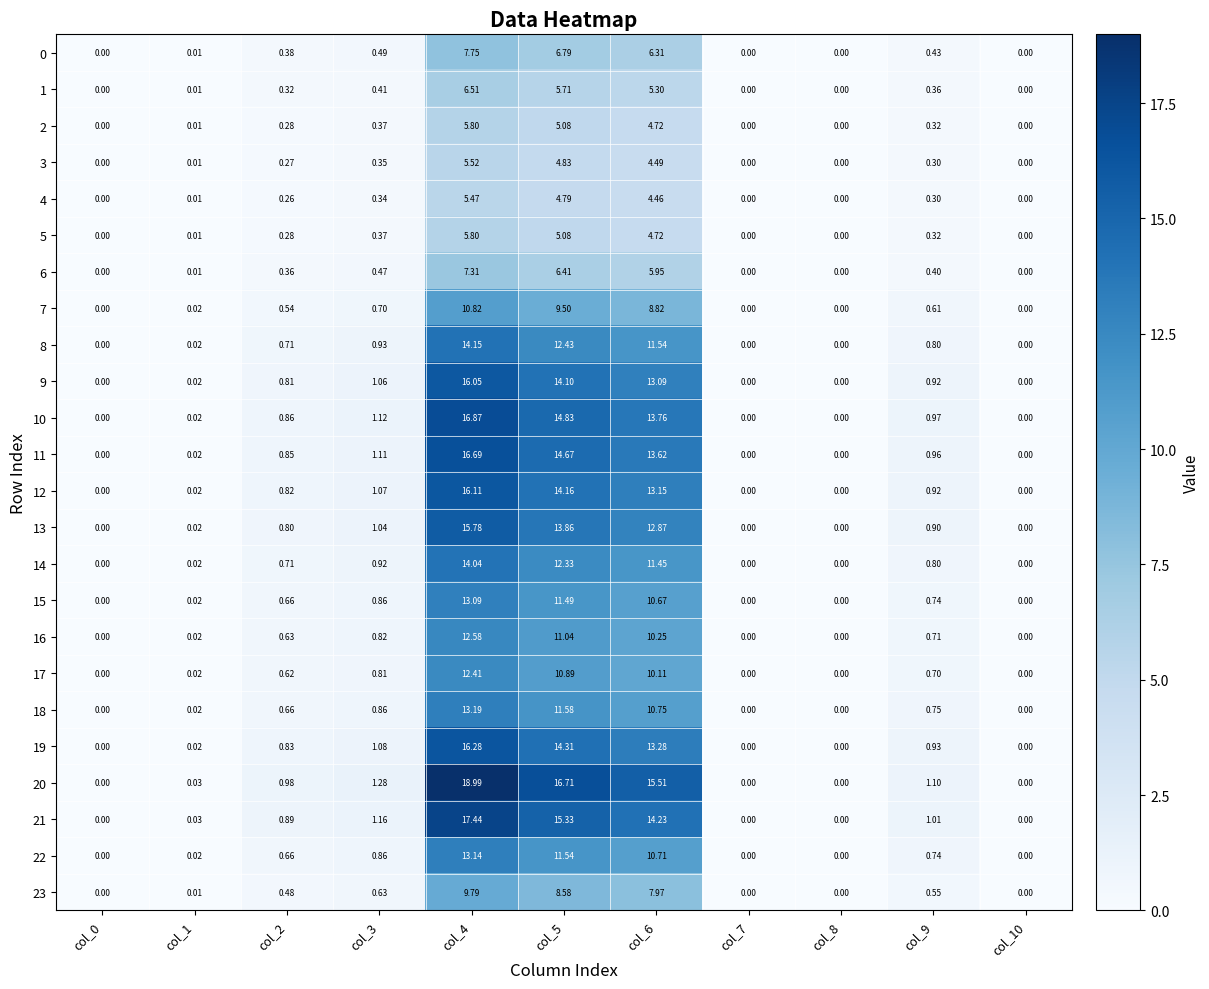

Which series has the widest spread of values?

20